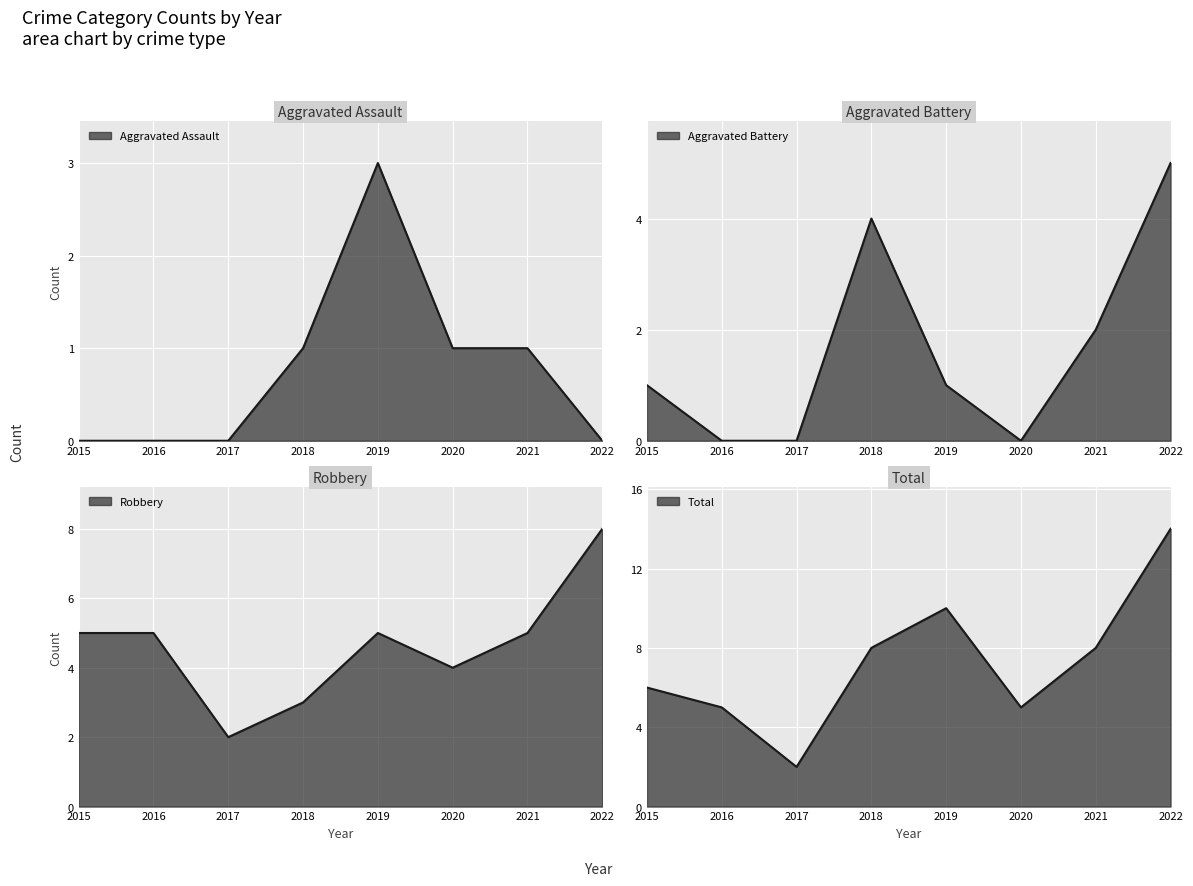

At how many categories does at least one series exceed 0?

8